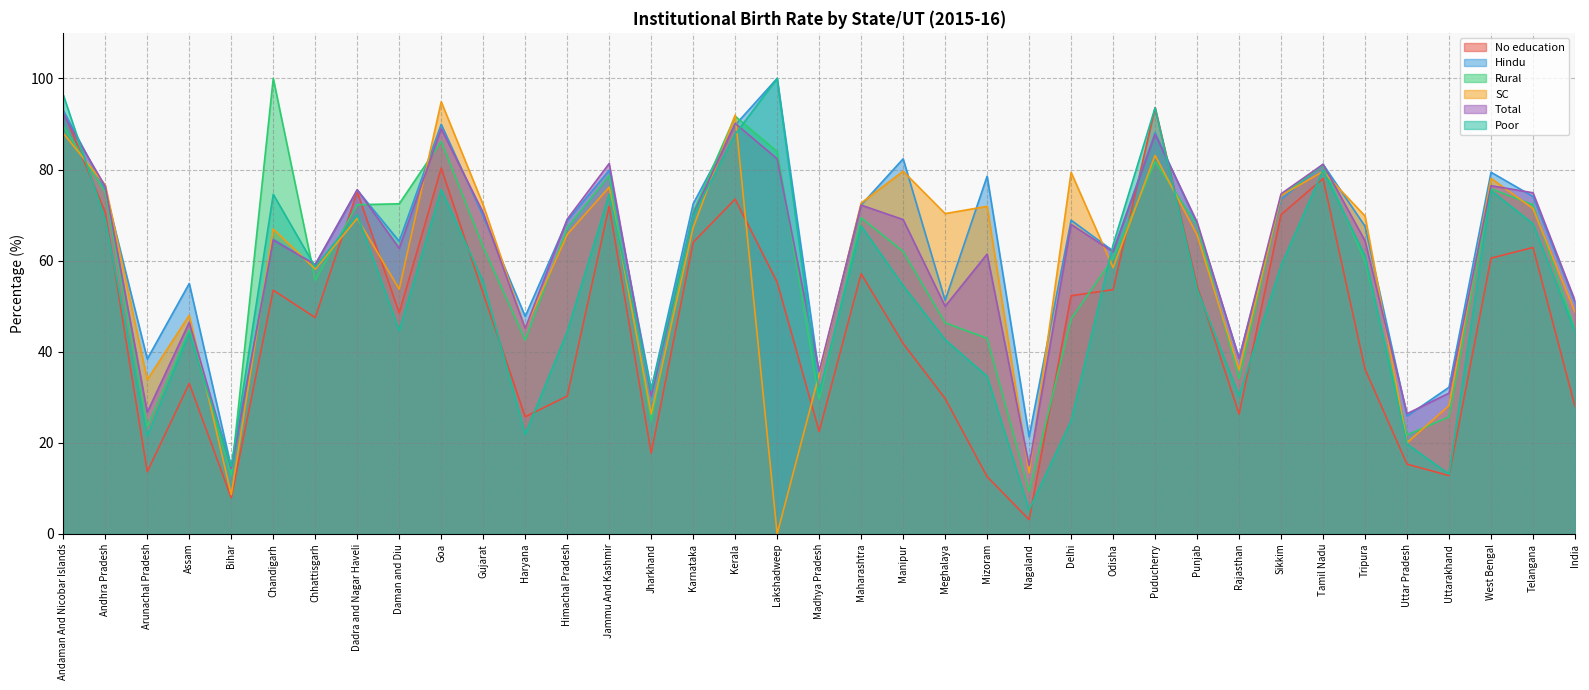

Which series has the largest range (max minus min)?

SC